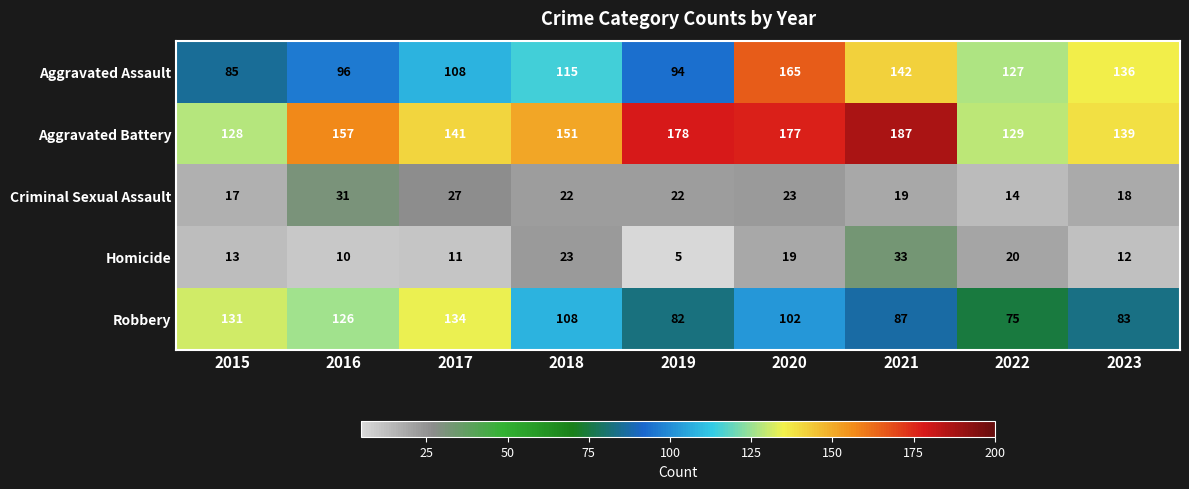

Count the number of categories in the chart.

9